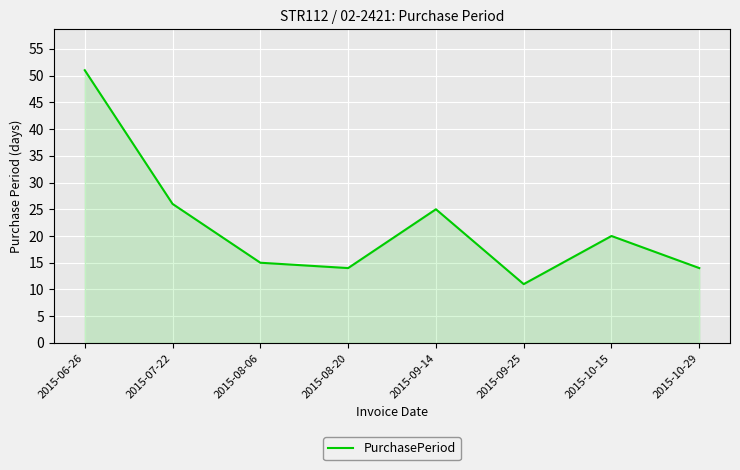

At which label does the data first exceed 20?

2015-06-26